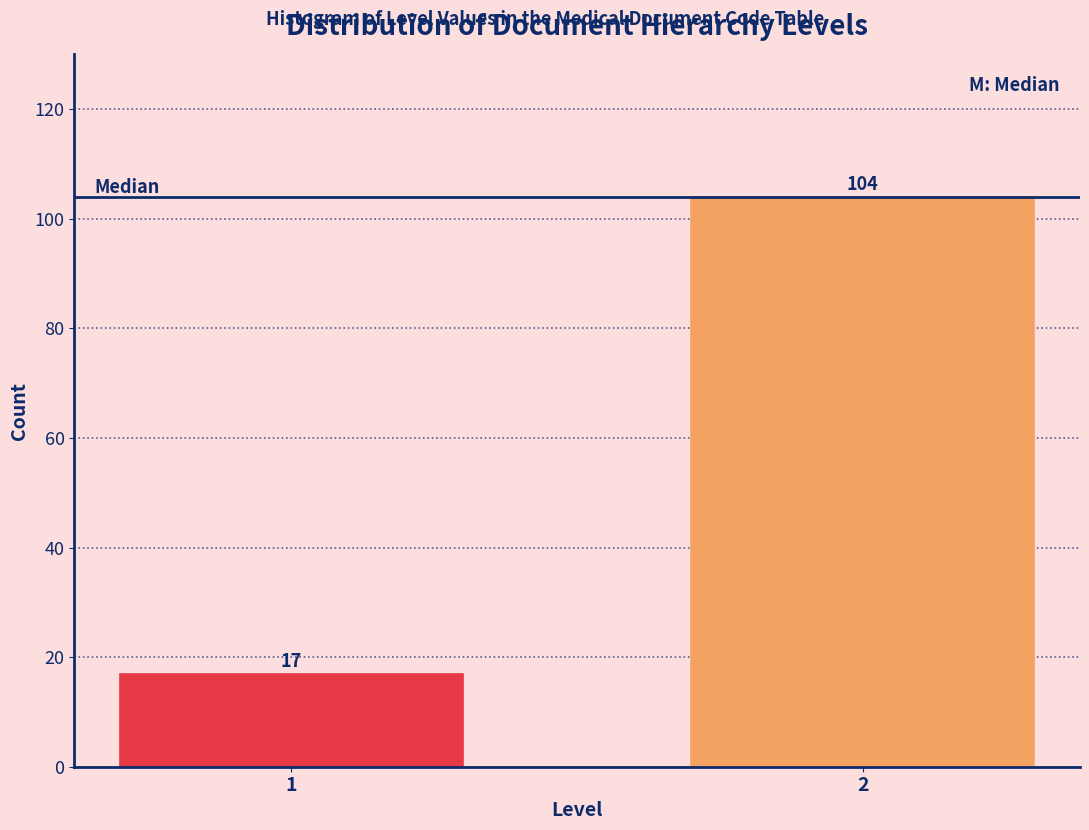

Reading left to right, transcribe all the data shown in this chart.

1=17	2=104